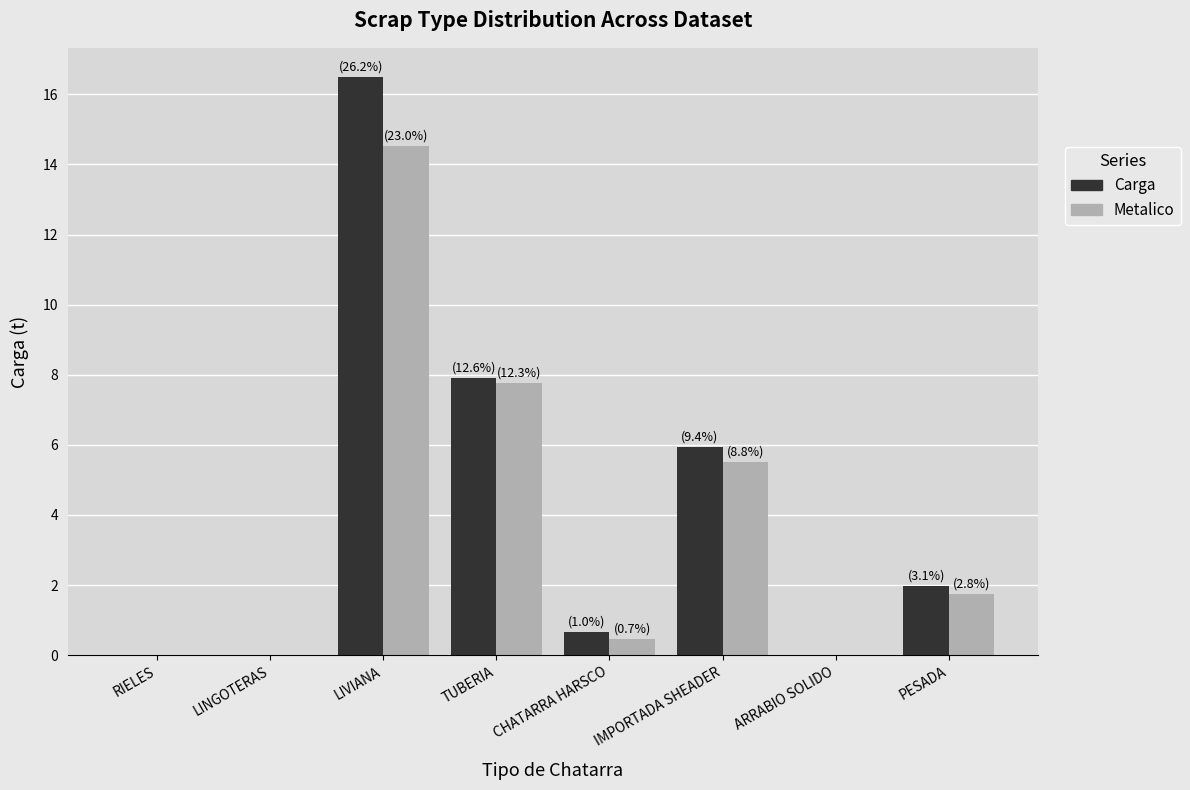

Read the Metalico value at IMPORTADA SHEADER.

5.5